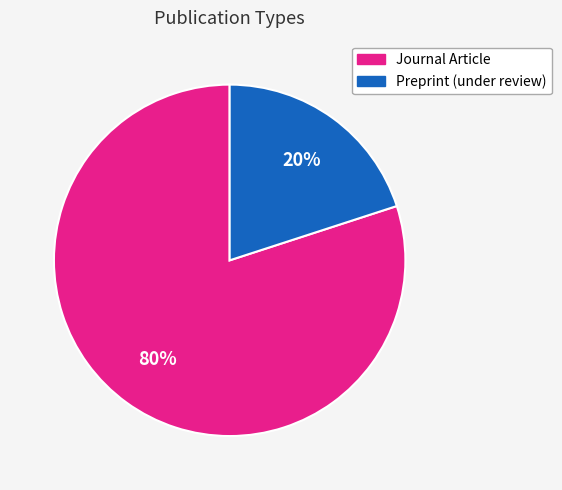

Between Preprint (under review) and Journal Article, which is larger?

Journal Article